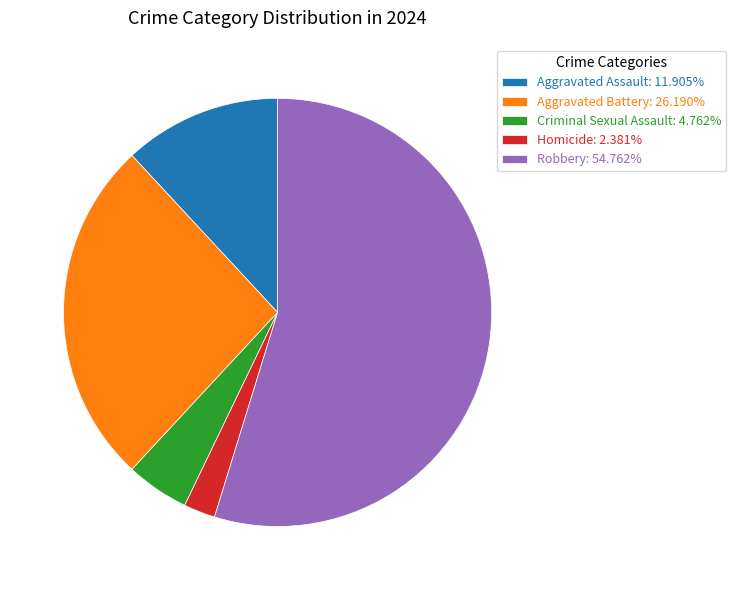

True or false: Aggravated Assault accounts for 18% of the total.

False